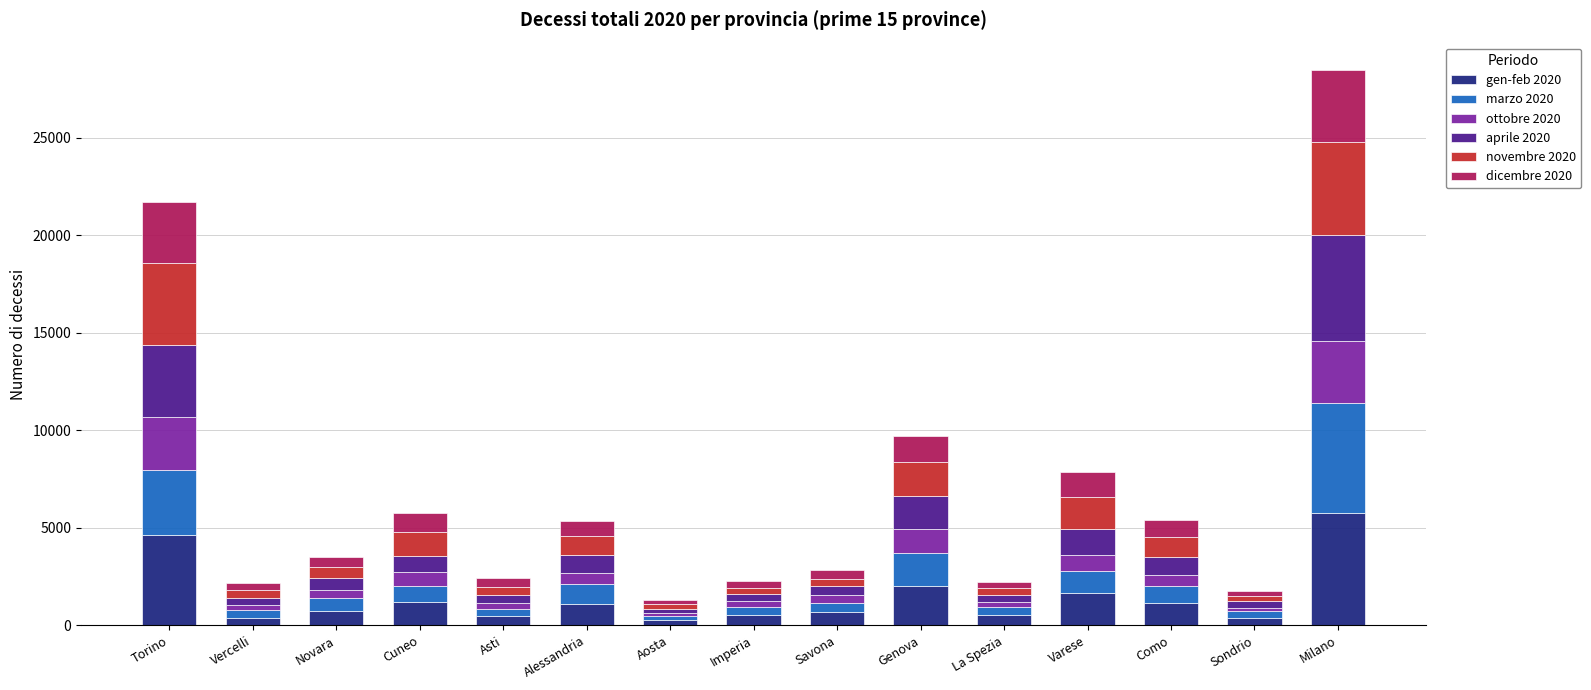

At which category is the sum across all series the highest?

Milano